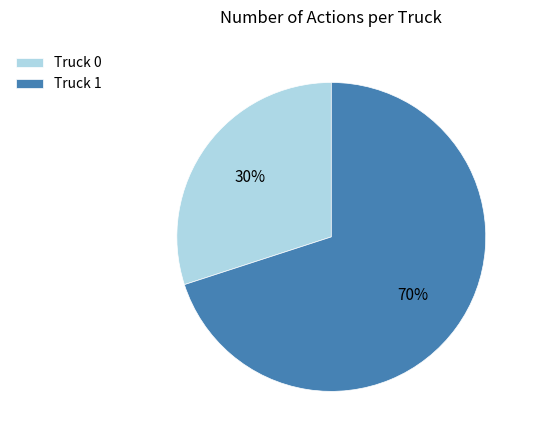

Combined, do Truck 1 and Truck 0 account for over 50%?

Yes